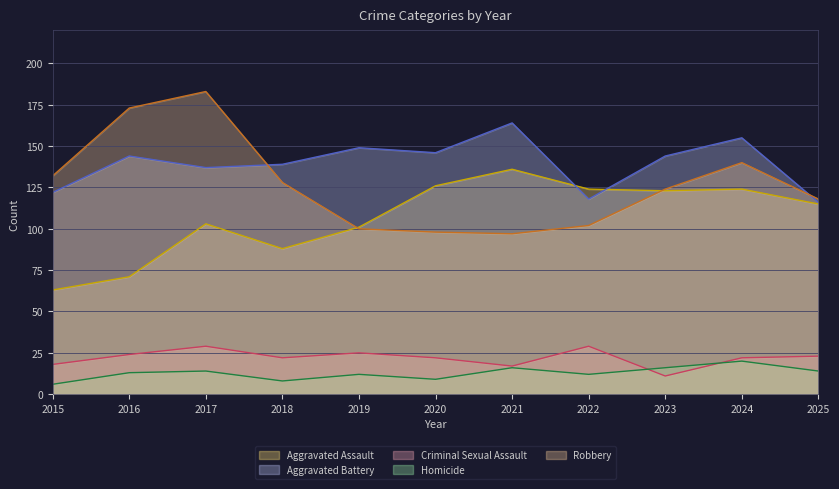

How many intersections are there between Aggravated Assault and Robbery?

2